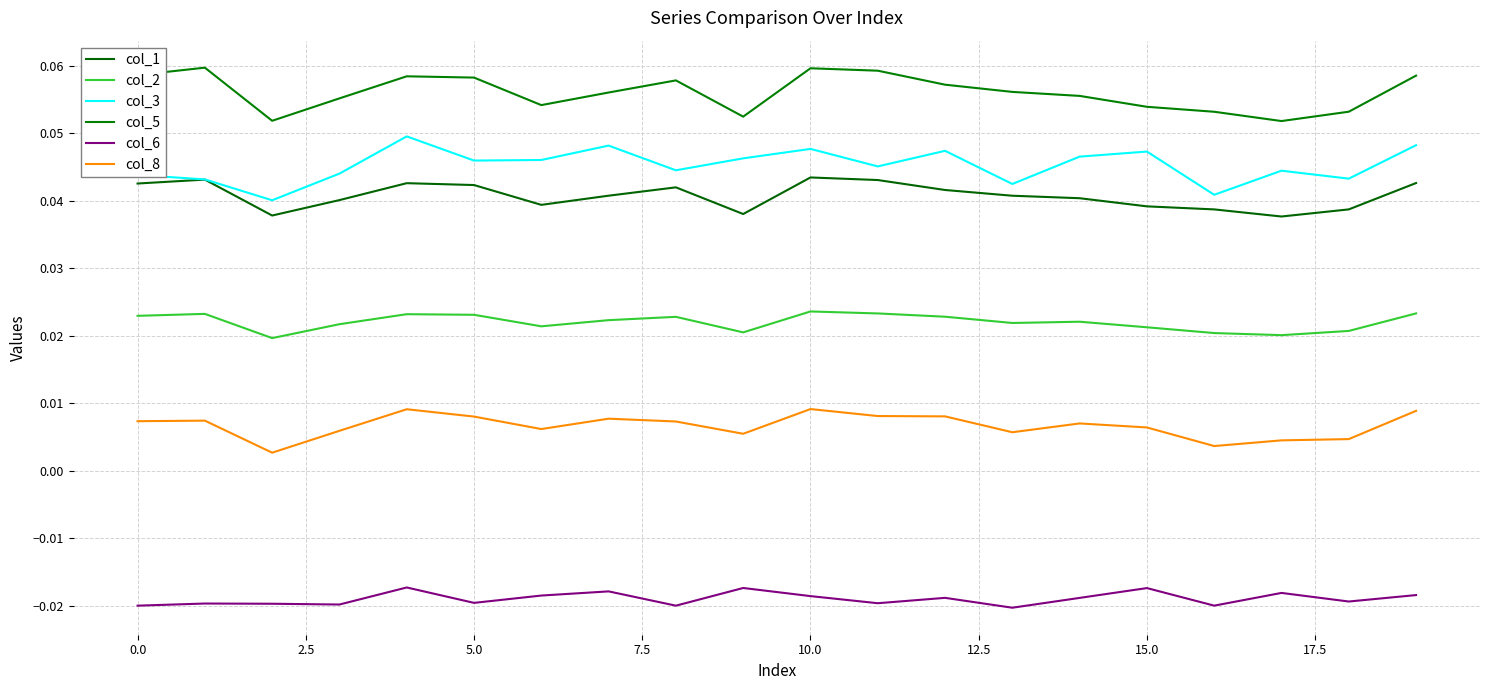

What are all the series names shown in the legend?

col_1, col_2, col_3, col_5, col_6, col_8